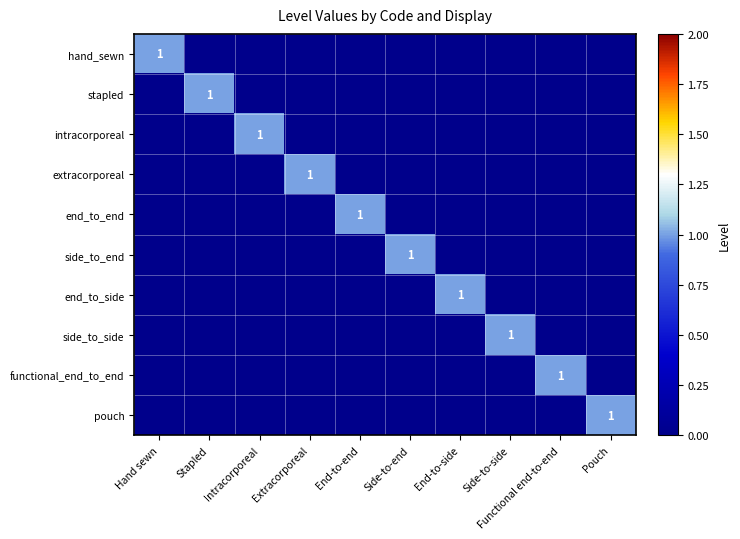

What is the sum of all end_to_side values?

1